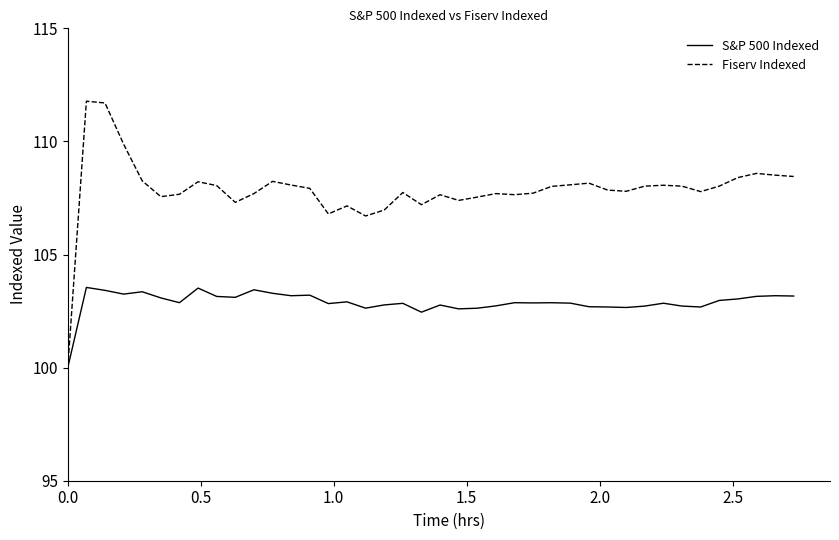

Rank the series by their average value, from lowest to highest.

S&P 500 Indexed, Fiserv Indexed